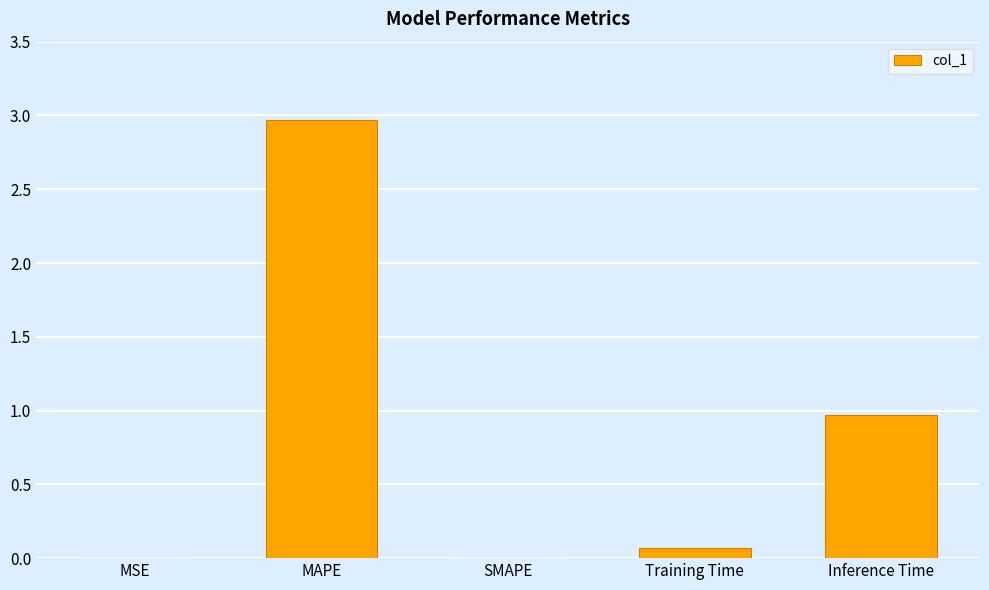

The chart shows a value of 0.0 at SMAPE. True or false?

True